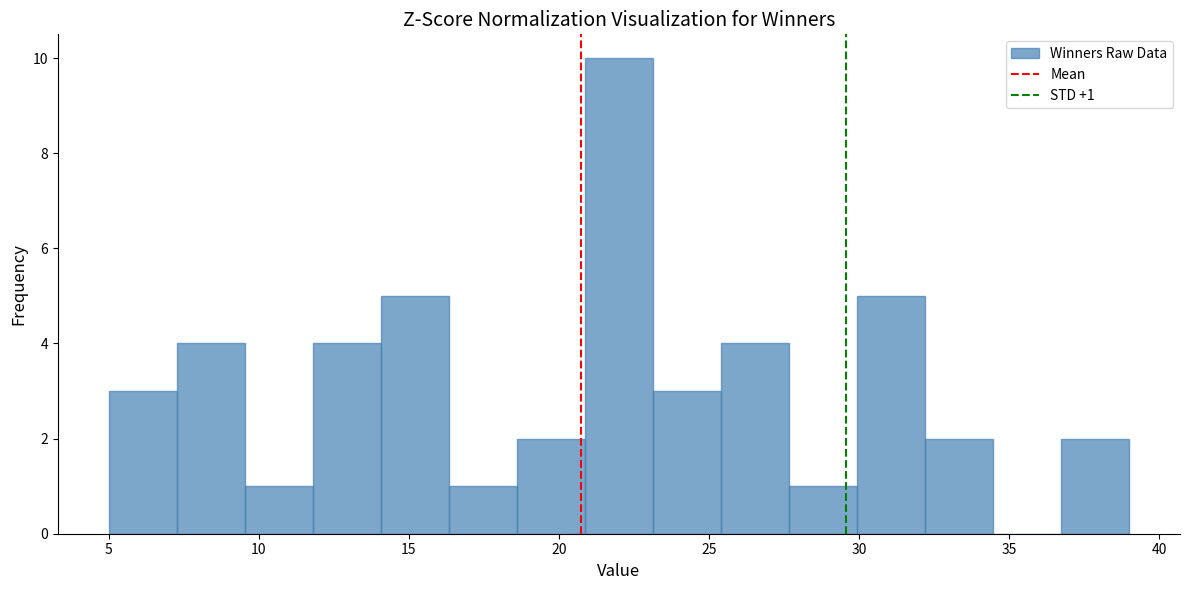

Which range on the x-axis has the tallest bar?

21.0 to 23.0